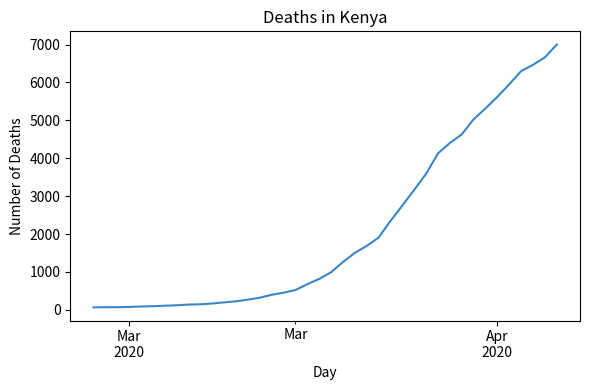

Count the number of categories in the chart.

40